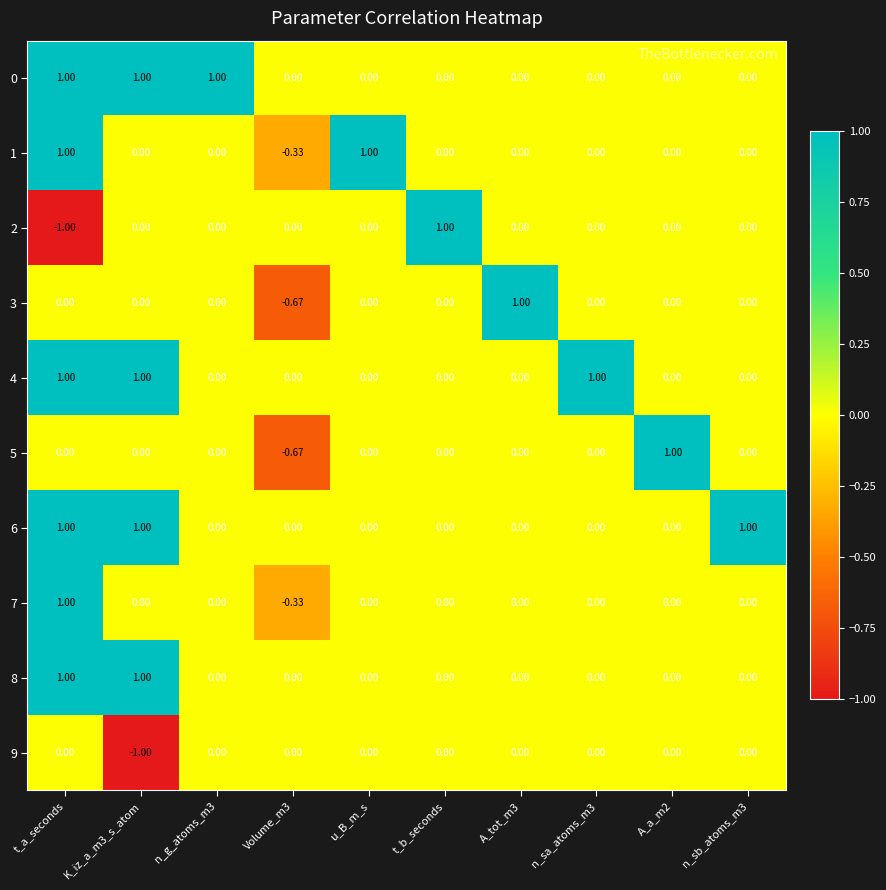

At which category is the sum across all series the highest?

t_a_seconds